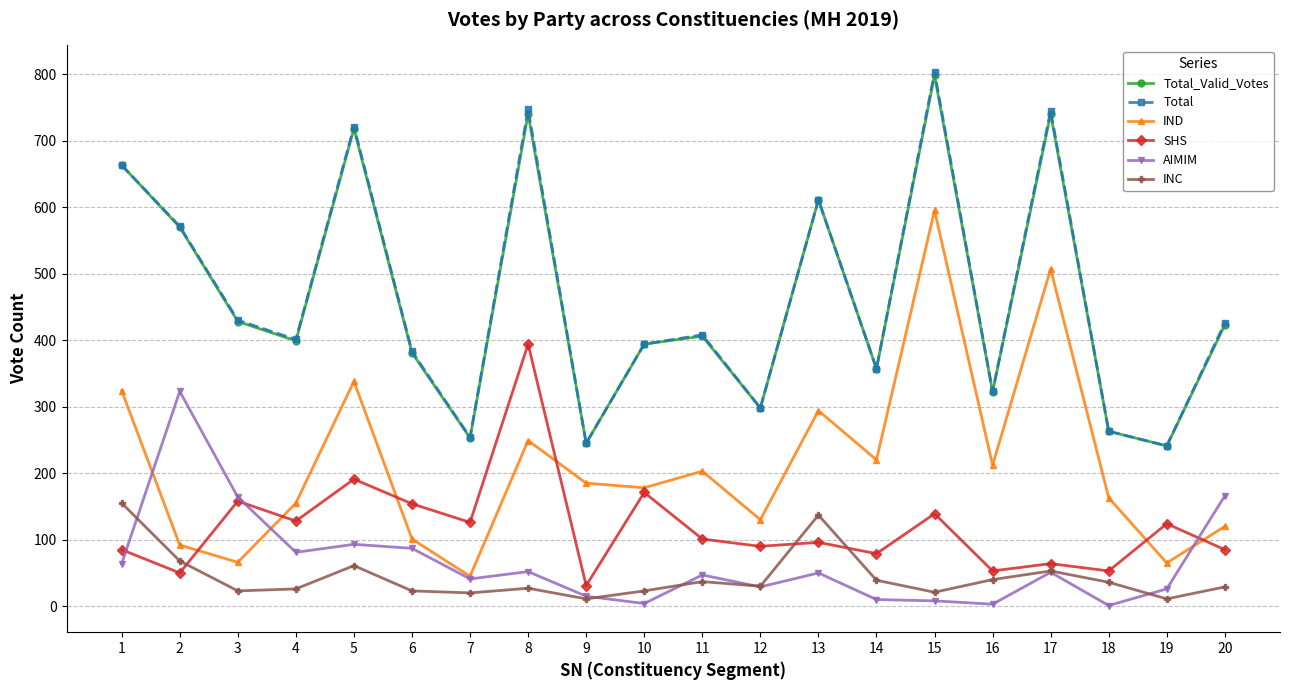

What is the maximum value shown in the chart?

803